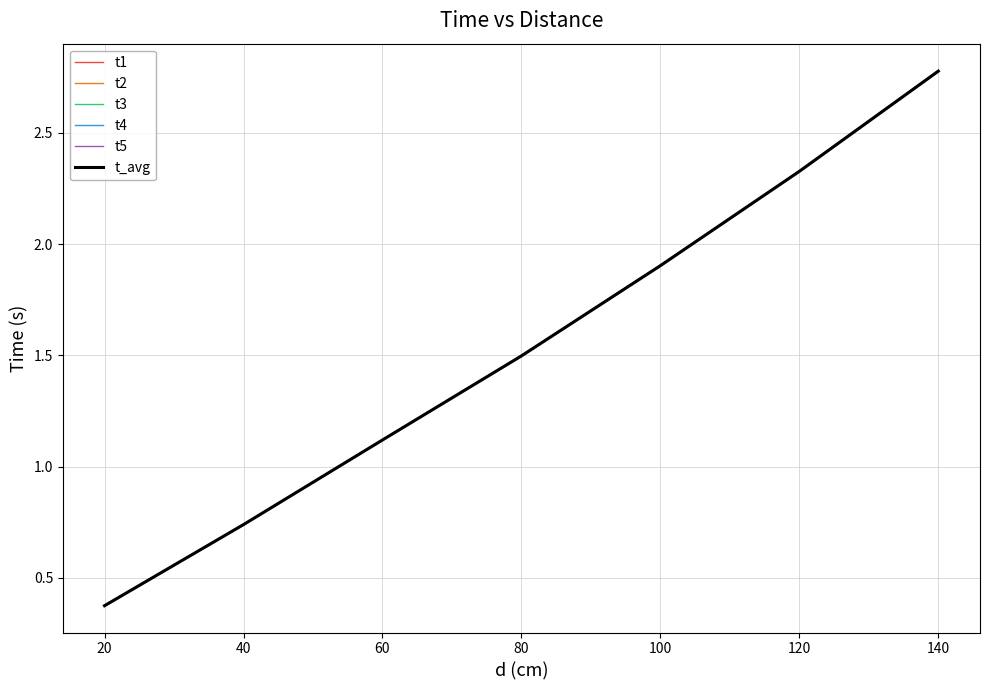

Which series has the largest range (max minus min)?

t1